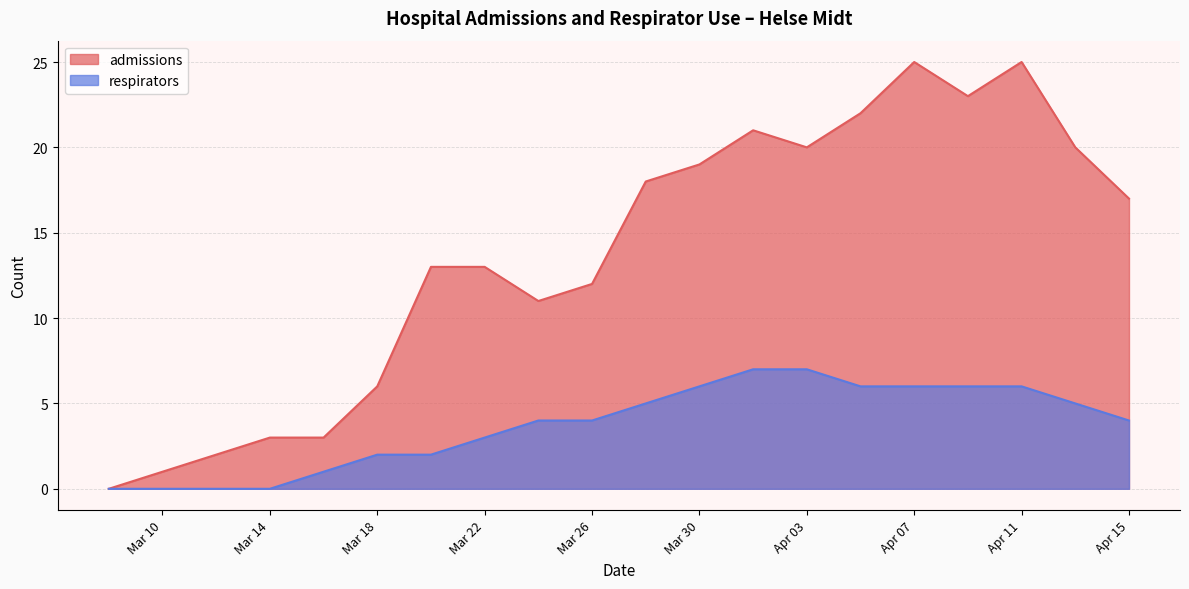

True or false: admissions has a value of 12 at Mar 26.

True